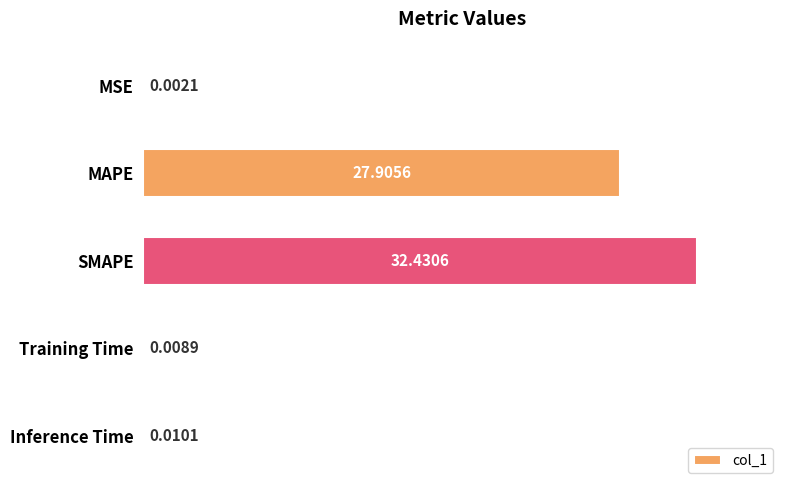

Where is the data nearest to the value 16?

MAPE